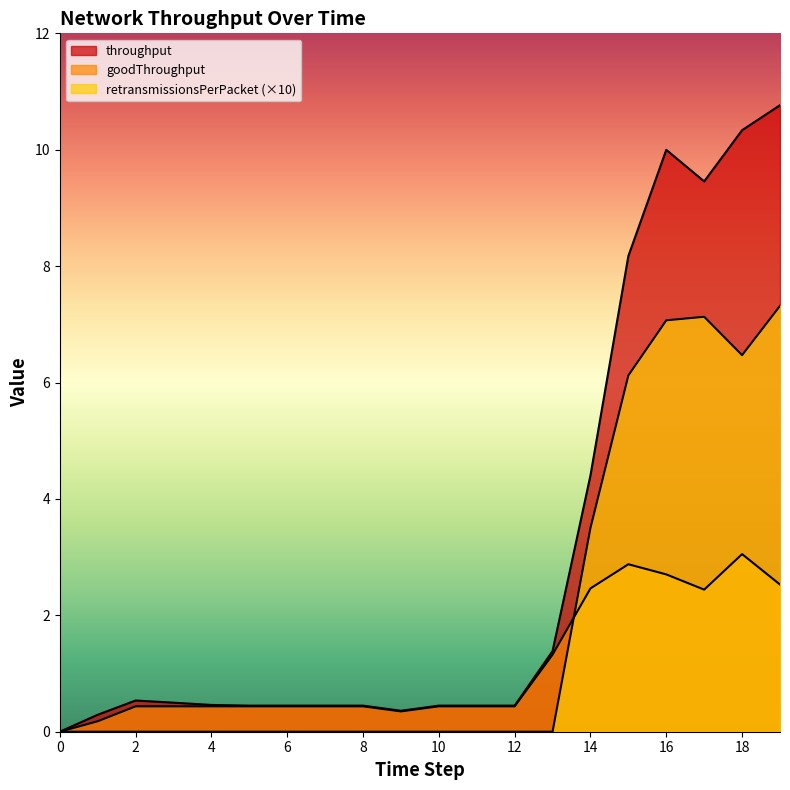

The value of goodThroughput at 10 is 0.6. True or false?

False